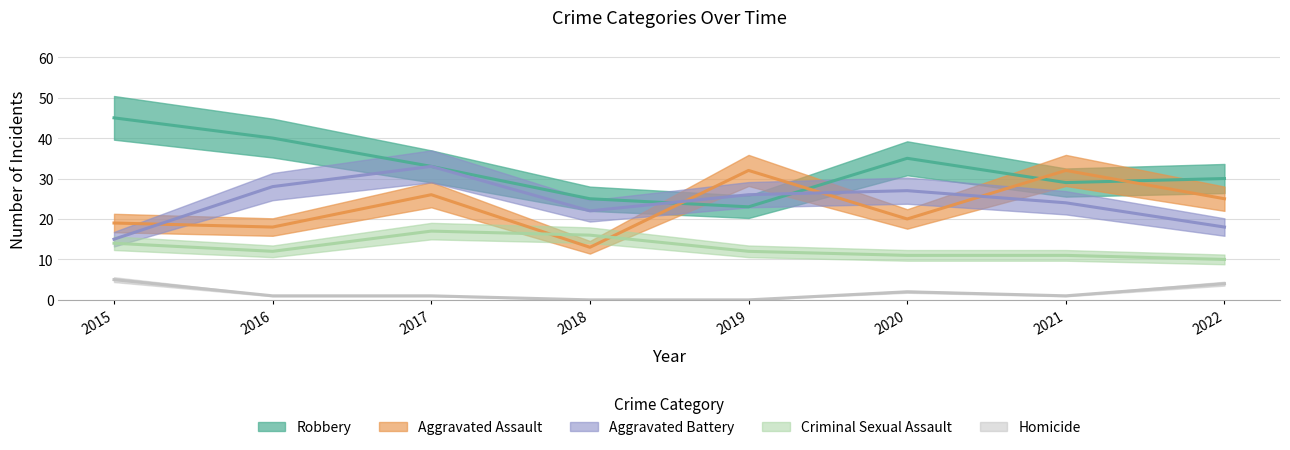

True or false: Aggravated Battery and Homicide cross at least once.

False